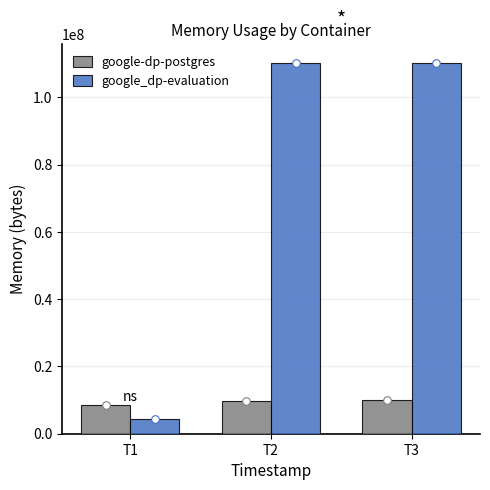

What are all the series names shown in the legend?

google-dp-postgres, google_dp-evaluation